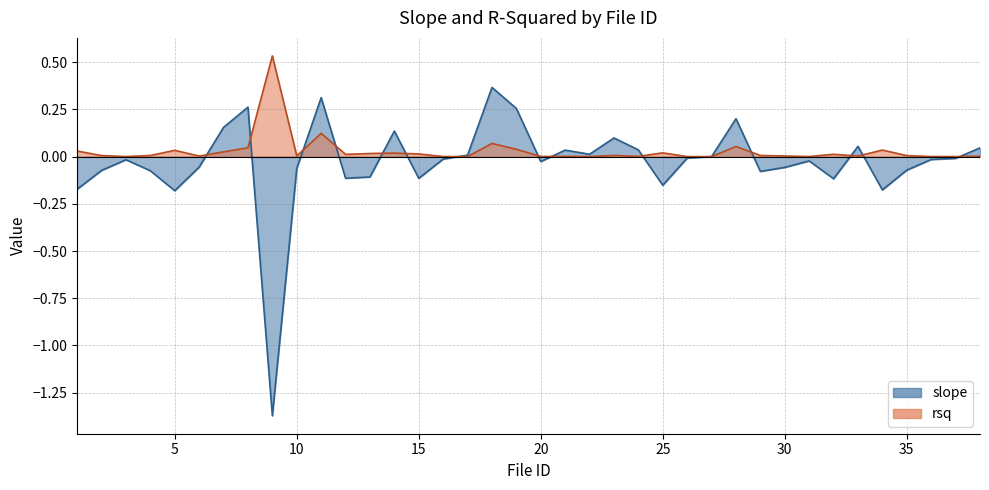

Is the value of rsq at 11 greater than the value of slope at 32?

Yes